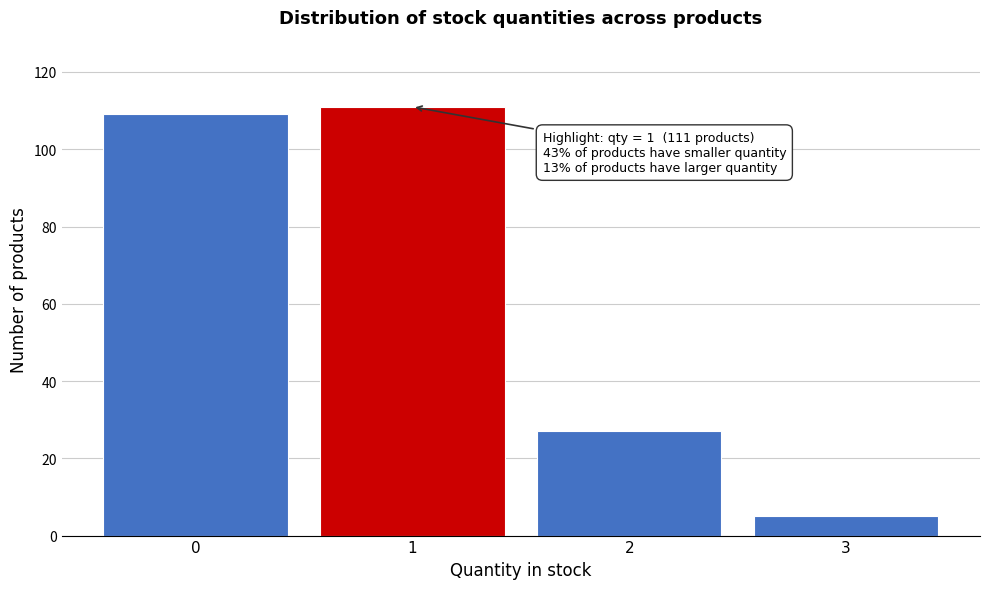

Reading left to right, transcribe all the data shown in this chart.

0=109	1=111	2=27	3=5